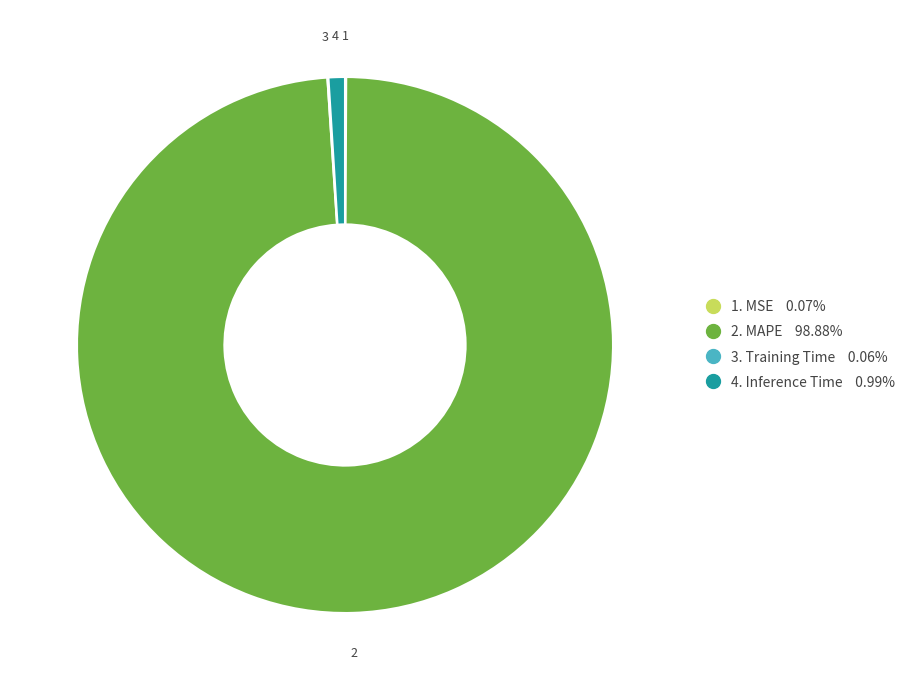

Does any single category account for the majority?

Yes